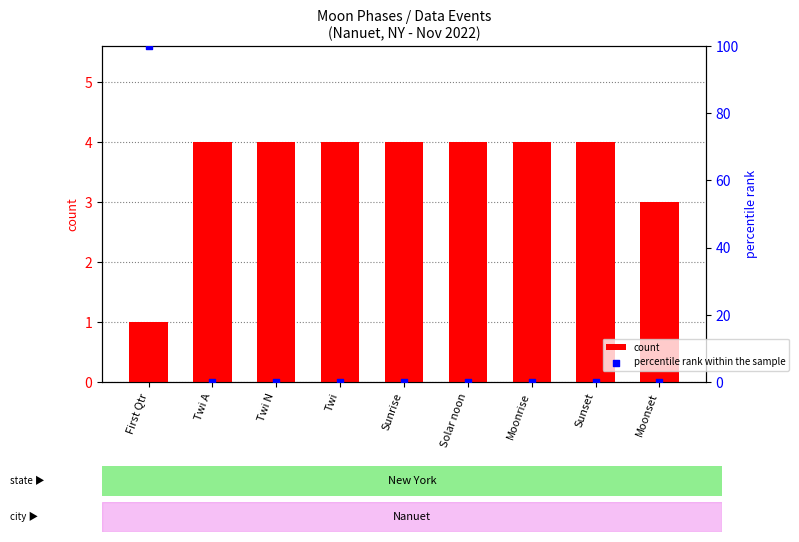

Which series contains the lowest Y value?

percentile rank within the sample